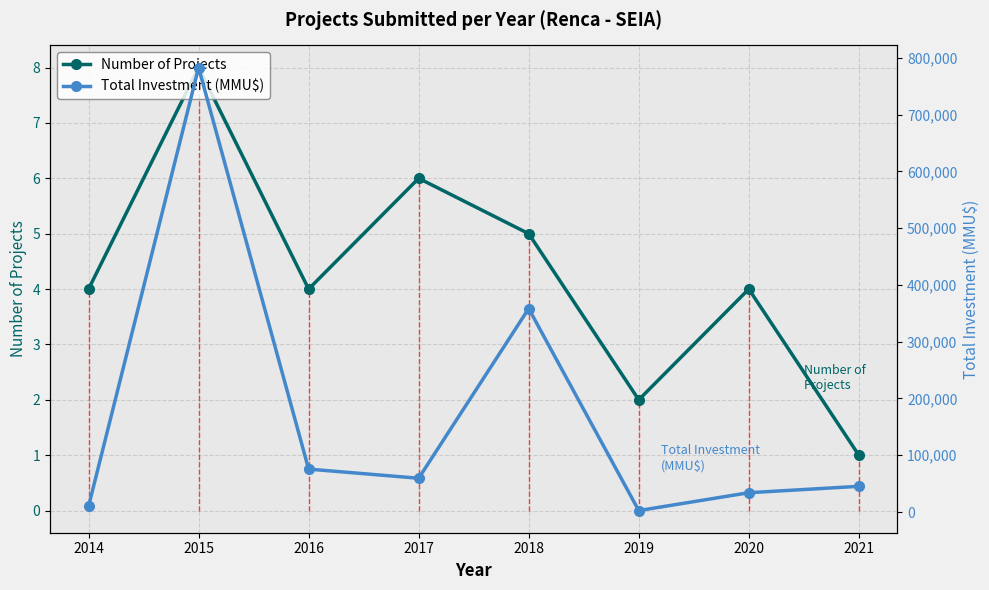

Which series has the largest range (max minus min)?

Total Investment (MMU$)